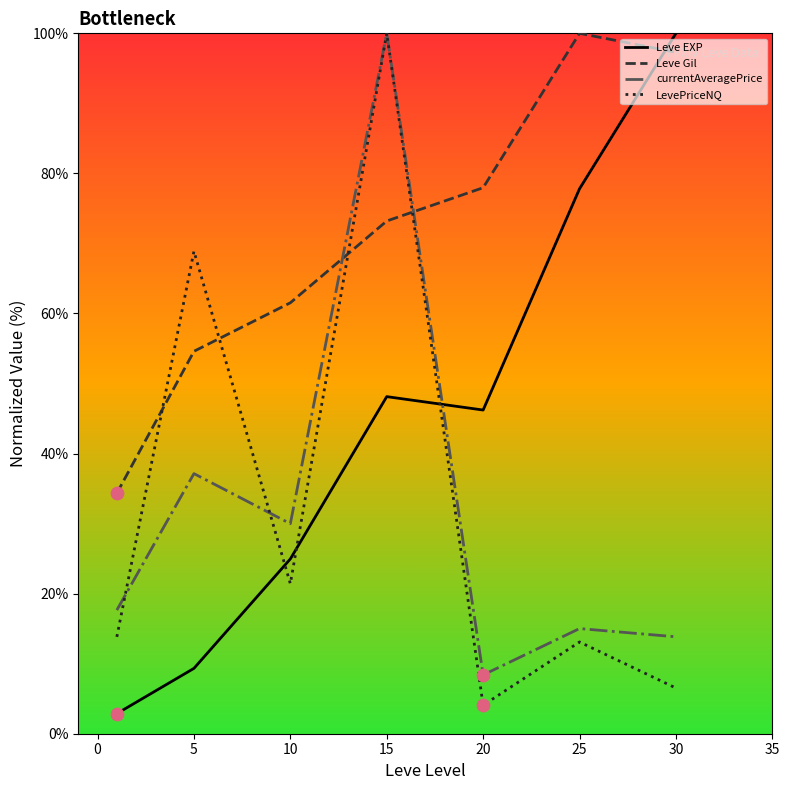

Which series ends up on top after the final intersection of Leve Gil and LevePriceNQ?

Leve Gil